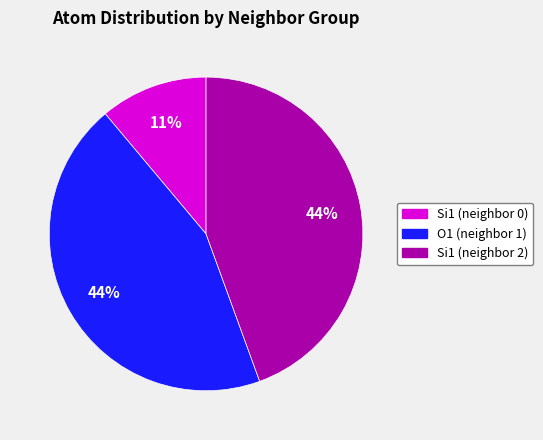

To the nearest percent, what is the difference between the largest and smallest slice percentages?

33%